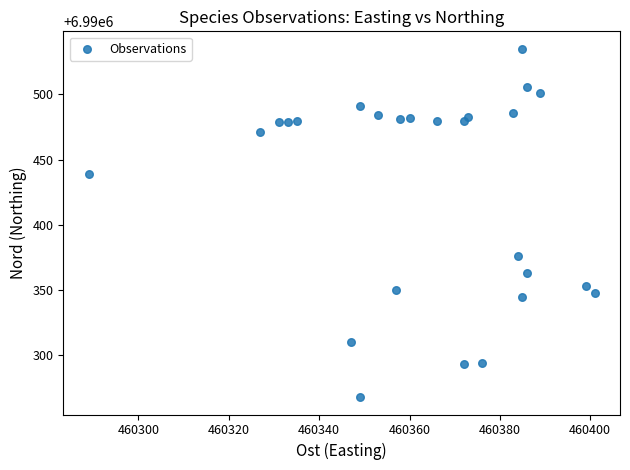

What Y value in the scatter plot is closest to 6990401?

6990376